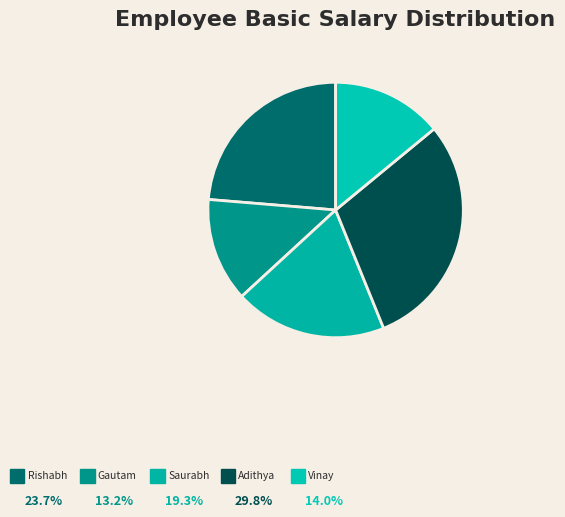

To the nearest percent, what is the difference between the largest and smallest slice percentages?

17%